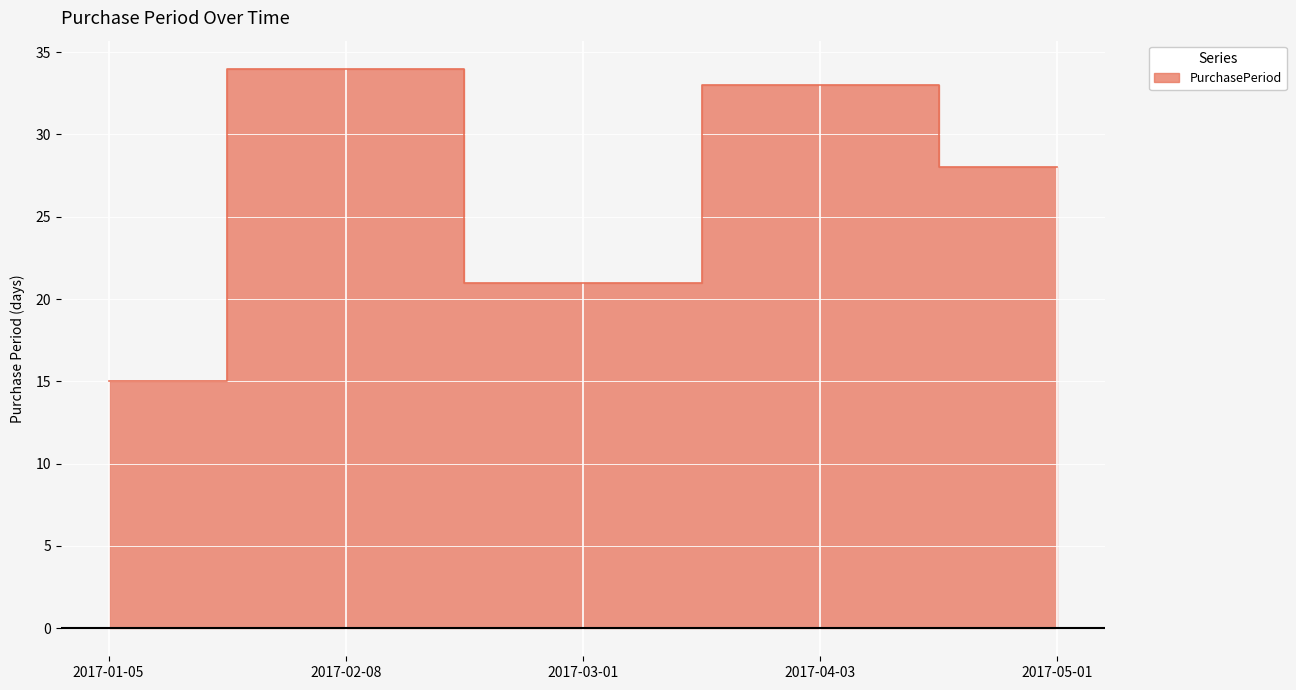

How many interior local valleys (lower than both neighbors) does the data have?

1